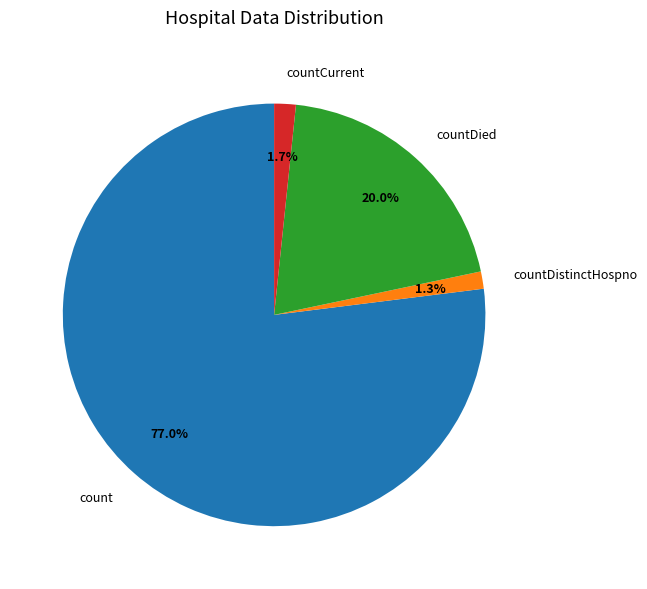

Is it true that countCurrent is 2% of the pie?

True